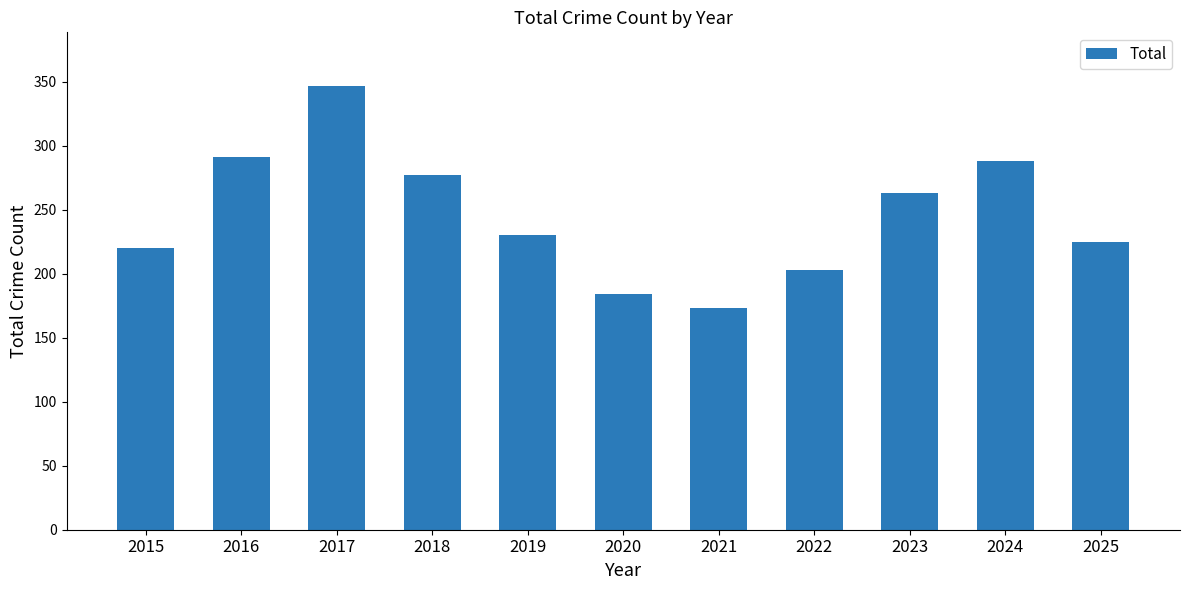

What is the change in value from 2015 to 2024?

+68